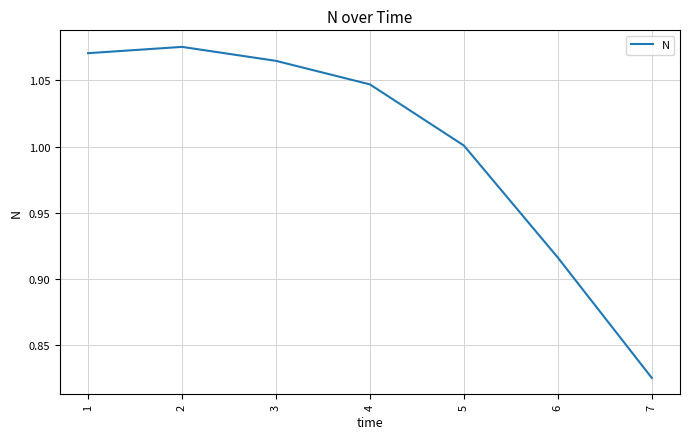

Count the number of data series in this chart.

1